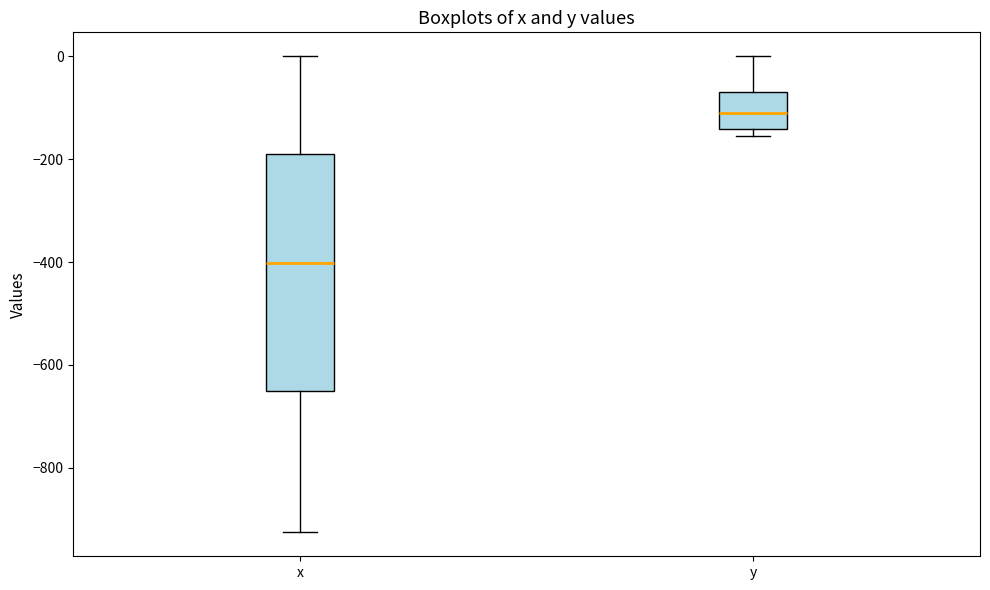

Reading left to right, read every box against the y-axis: the position of its median line, the range the box covers, and the ends of its whiskers. The values are not printed on the chart, so give them approximately, as read against the axis.

x: median -400, box -640 to -200, whiskers -920 to 0
y: median -120, box -140 to -60, whiskers -160 to 0